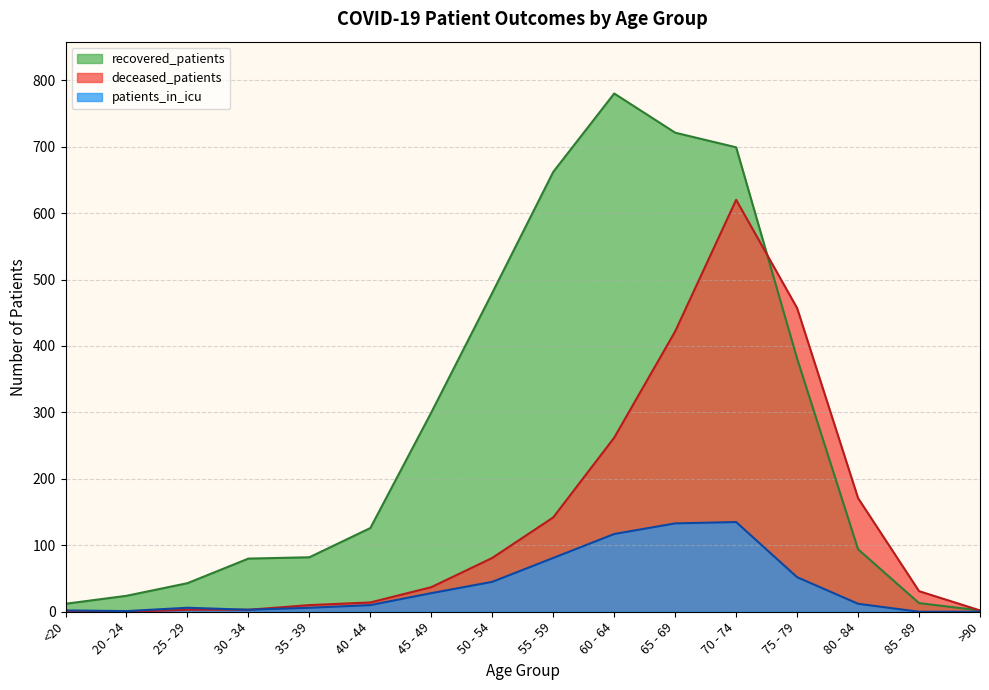

True or false: patients_in_icu has more than 1 points higher than both neighbors.

True